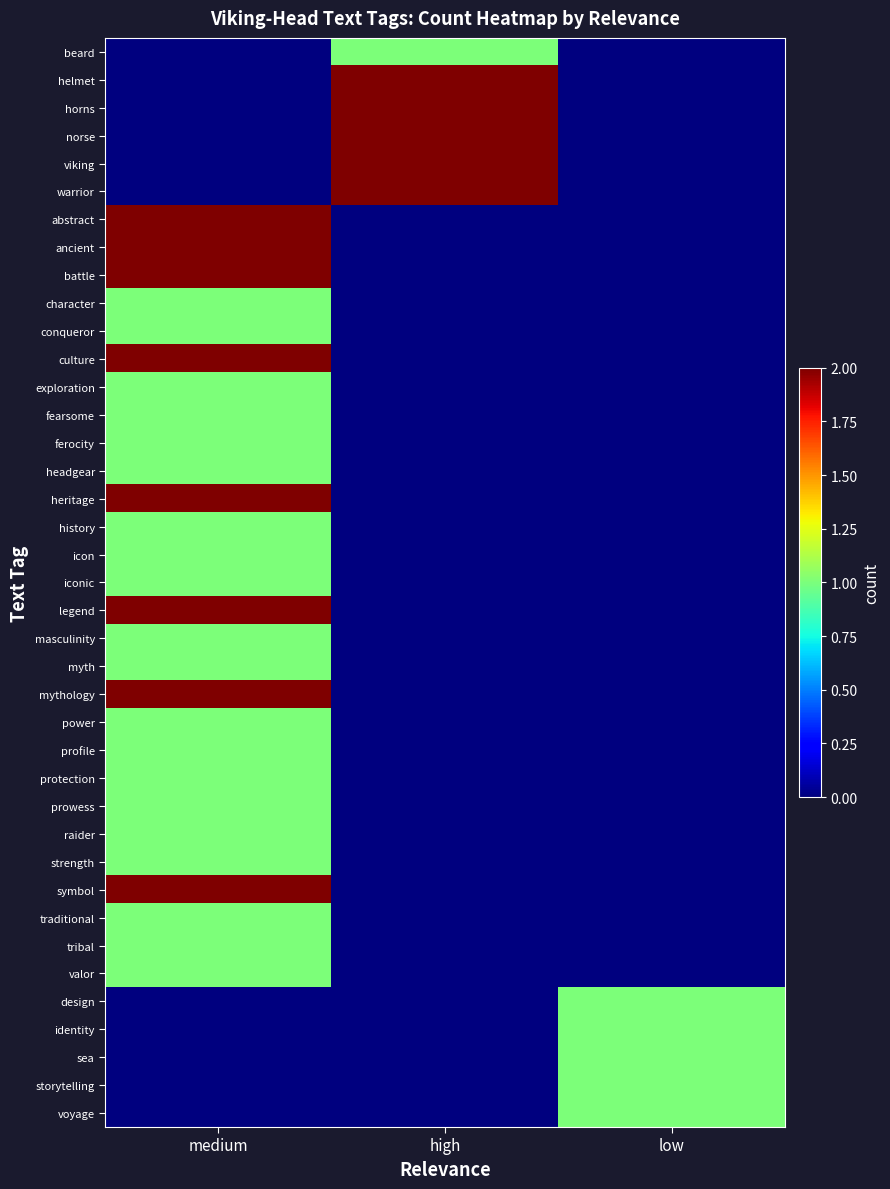

What is the total value across all series at high?

11